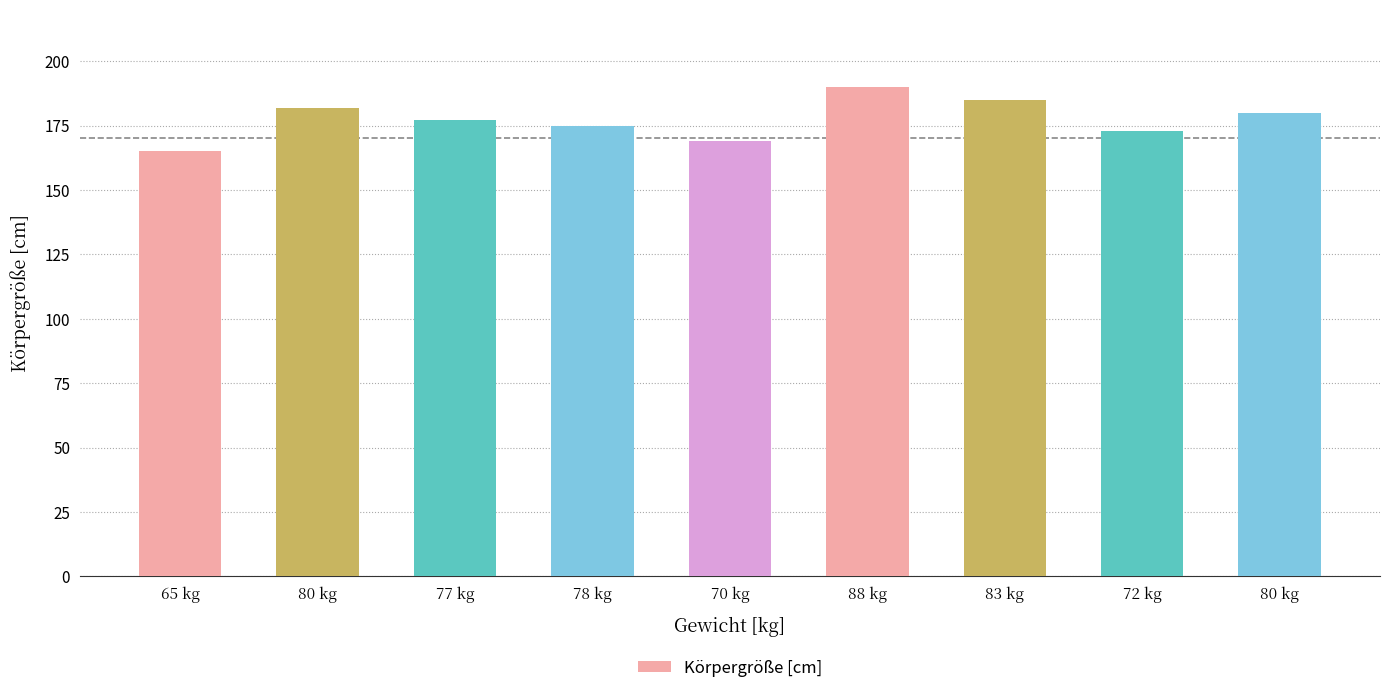

Which category has the lowest value across all series?

65 kg